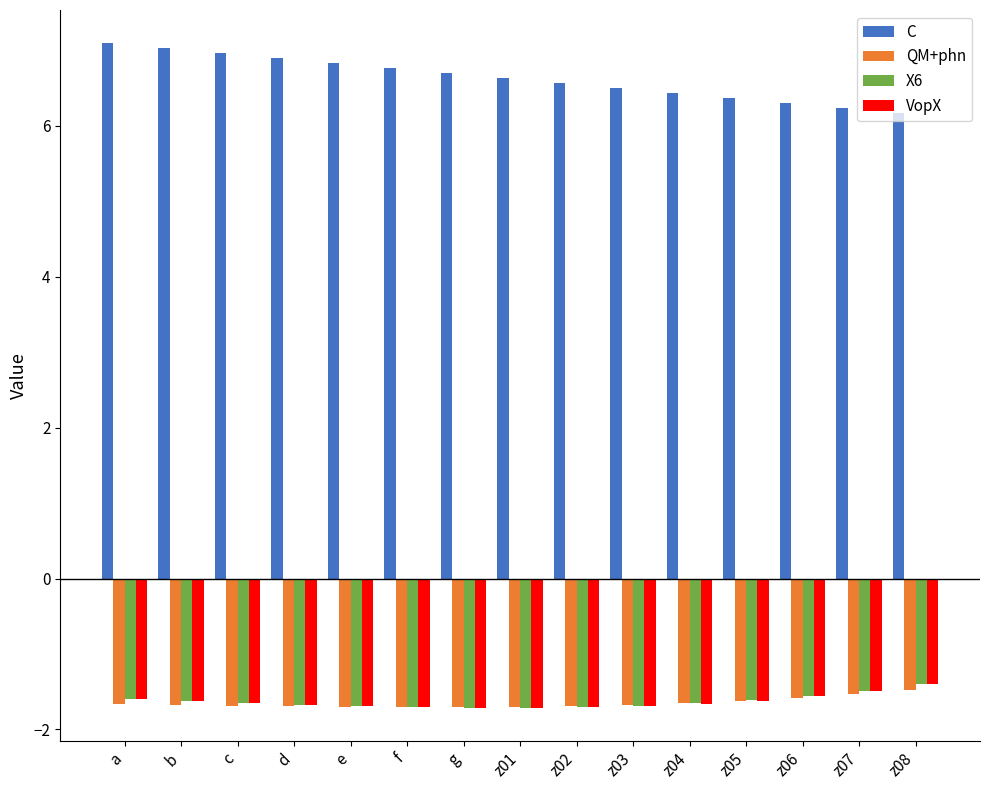

How many data points does each series have?

15